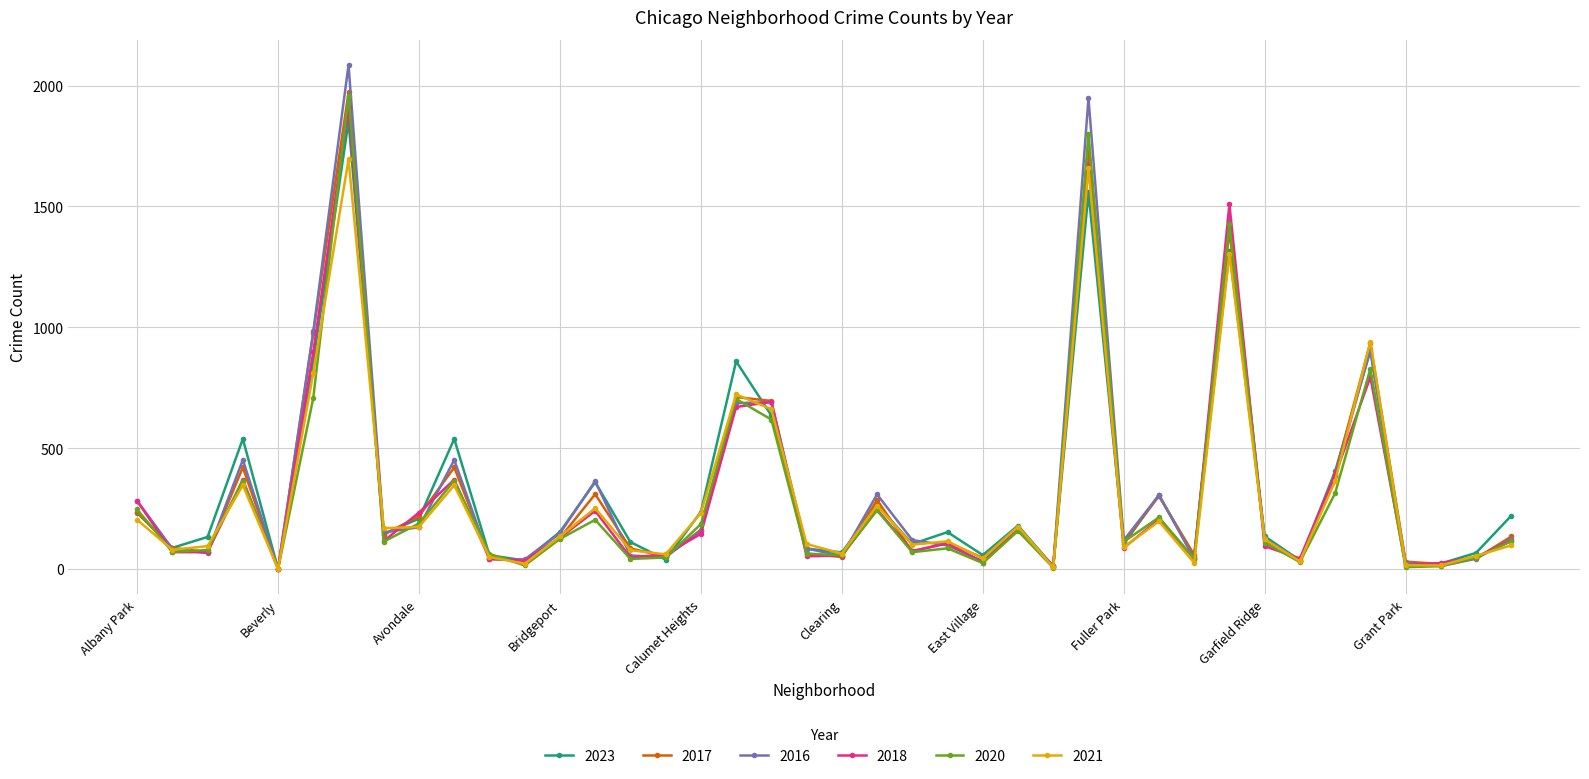

What is the maximum value for 2017?

1972